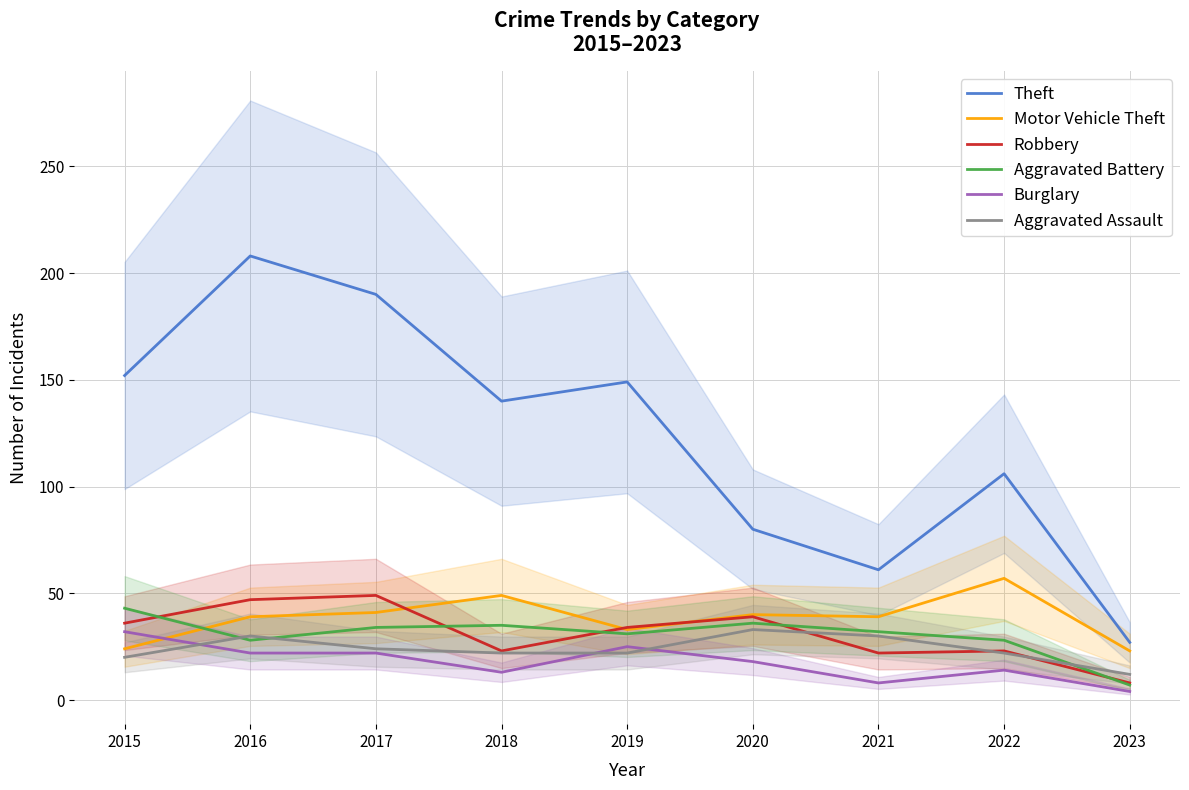

What is the value of the Aggravated Assault point at the 9th from the left?

12